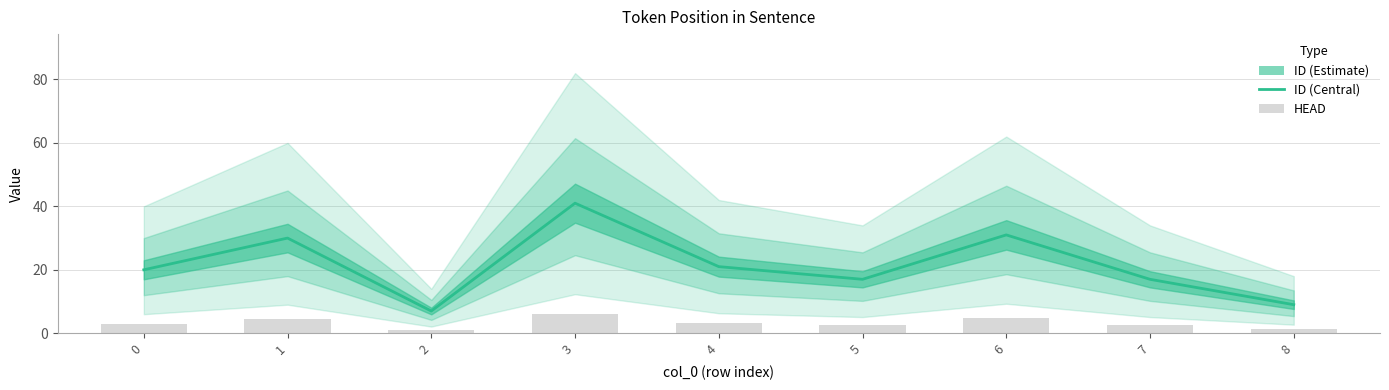

Is it true that ID equals 30.0 at 1?

True